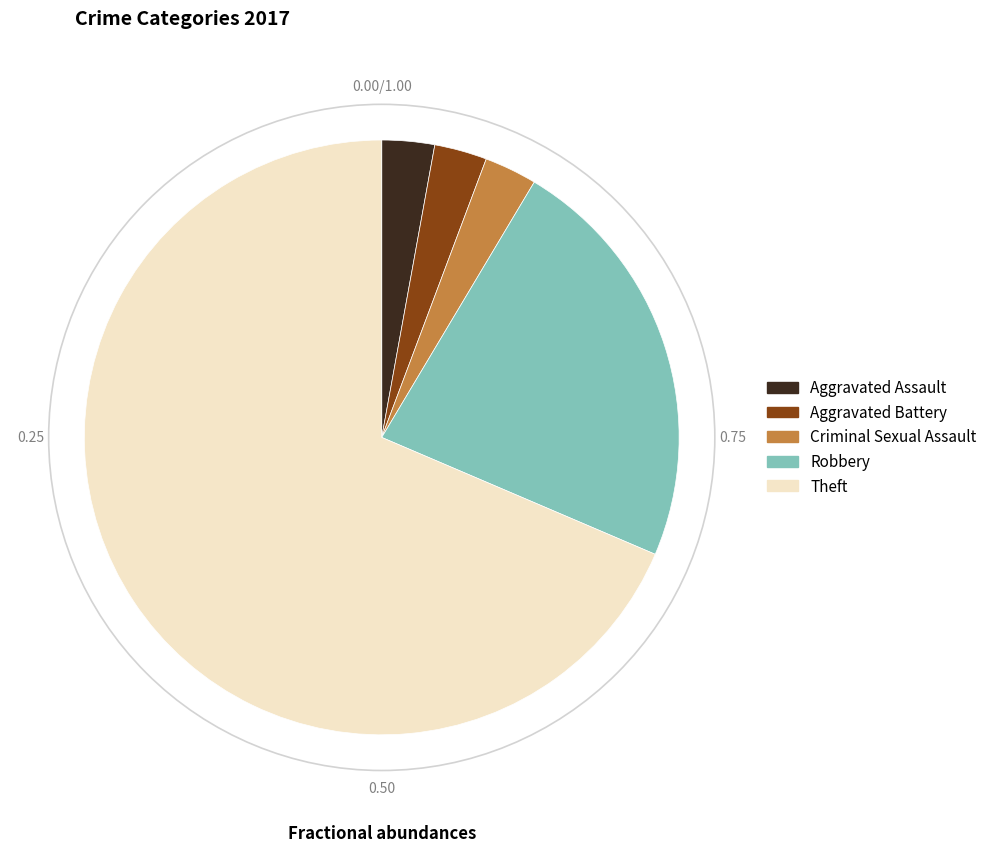

What is the ratio of the value at Robbery to the value at Aggravated Assault?

8.0